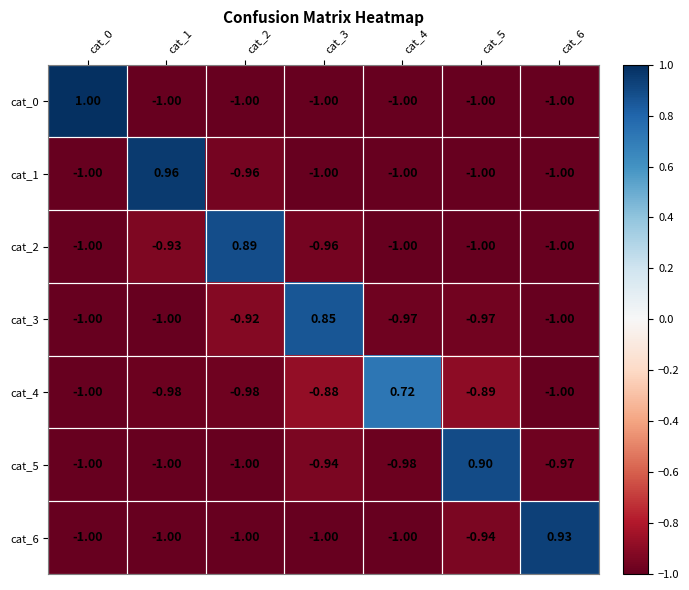

Is the value of cat_0 at cat_0 greater than the value of cat_2 at cat_5?

Yes